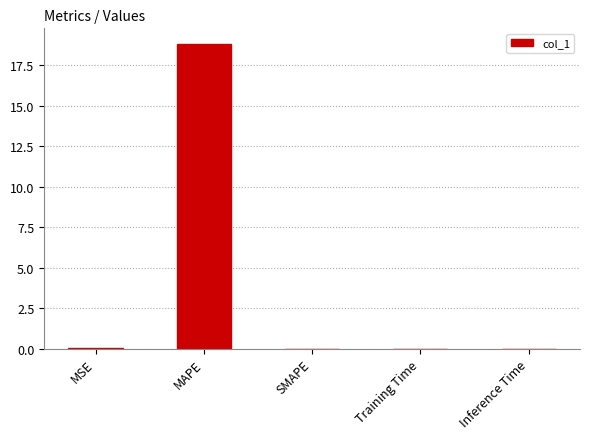

What value does the data have at MAPE?

18.8